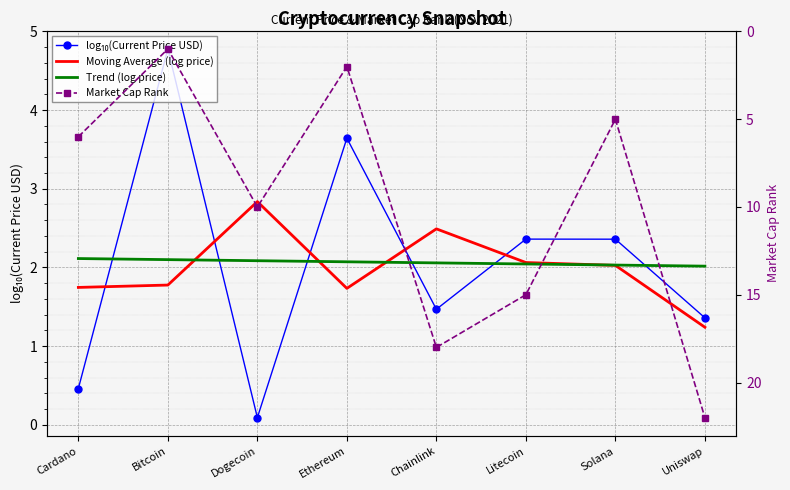

How many lines are shown in the chart?

4